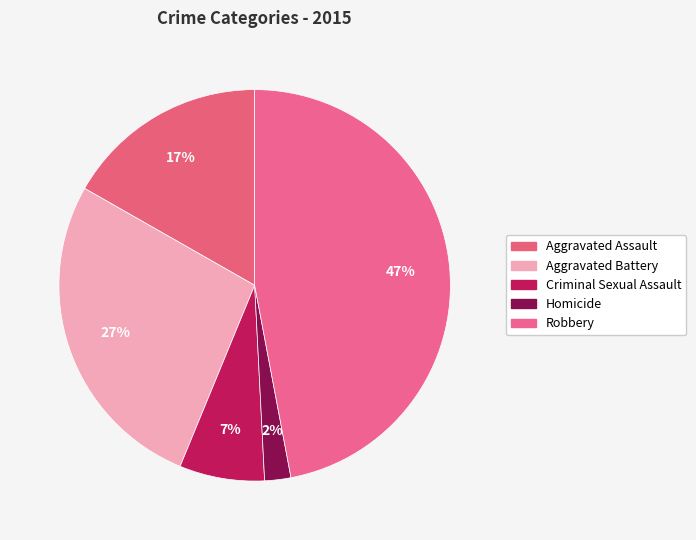

Count the number of slices in the pie.

5